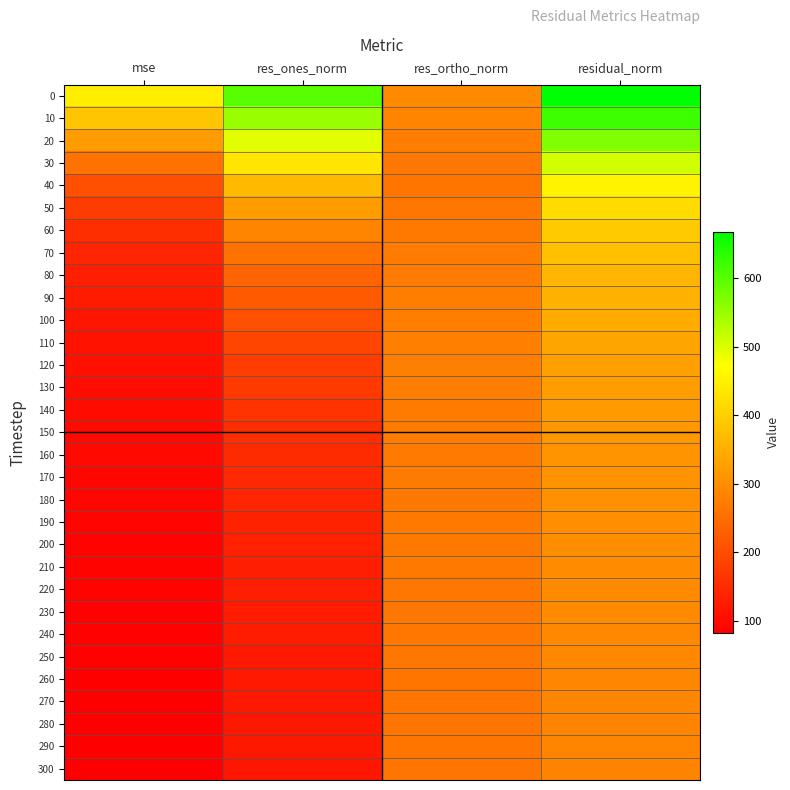

At res_ortho_norm, list the series in order from largest to smallest.

0, 10, 110, 120, 100, 20, 130, 90, 80, 140, 150, 70, 160, 170, 180, 60, 190, 200, 210, 30, 220, 50, 230, 240, 250, 260, 270, 280, 290, 40, 300